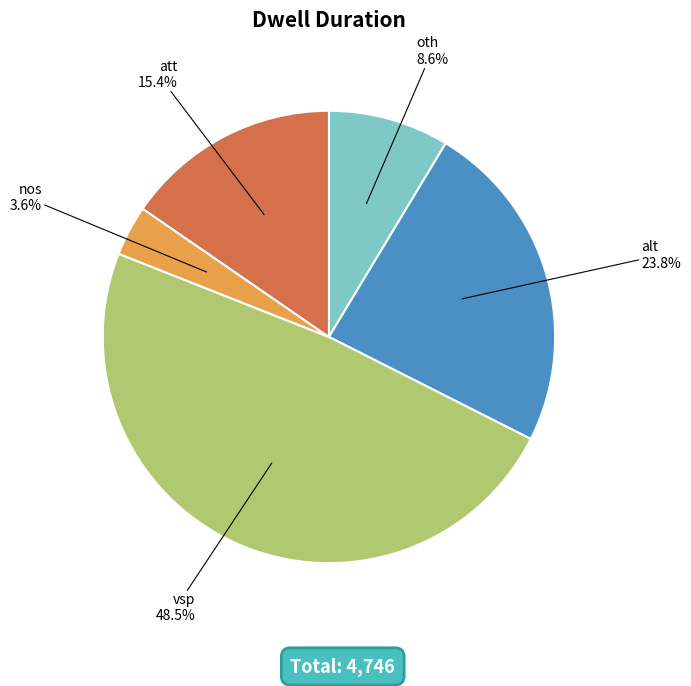

Is it true that oth is 9% of the pie?

True